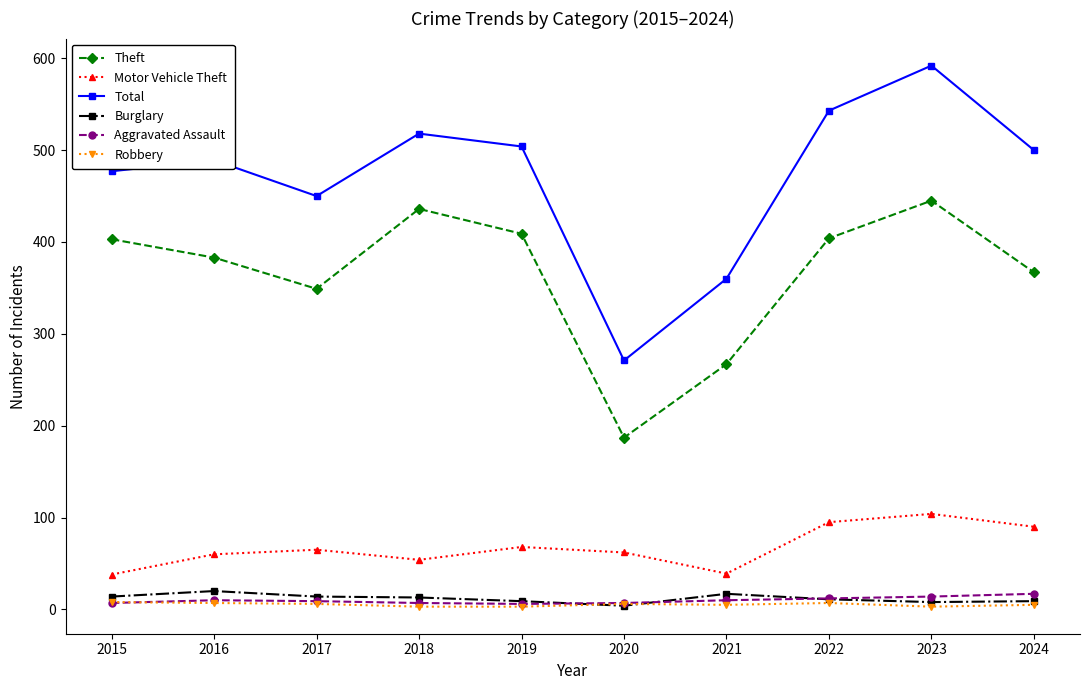

True or false: Burglary and Total intersect in this chart.

False